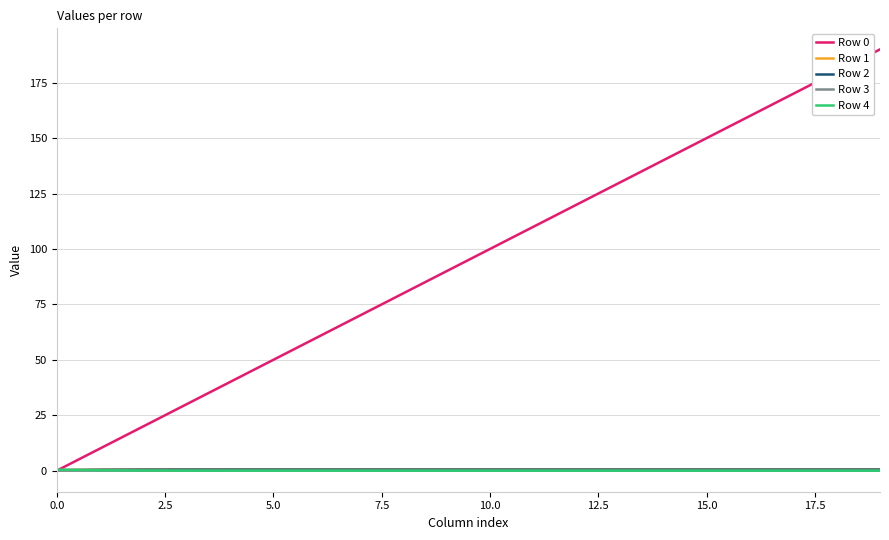

What is the maximum value shown in the chart?

190.0